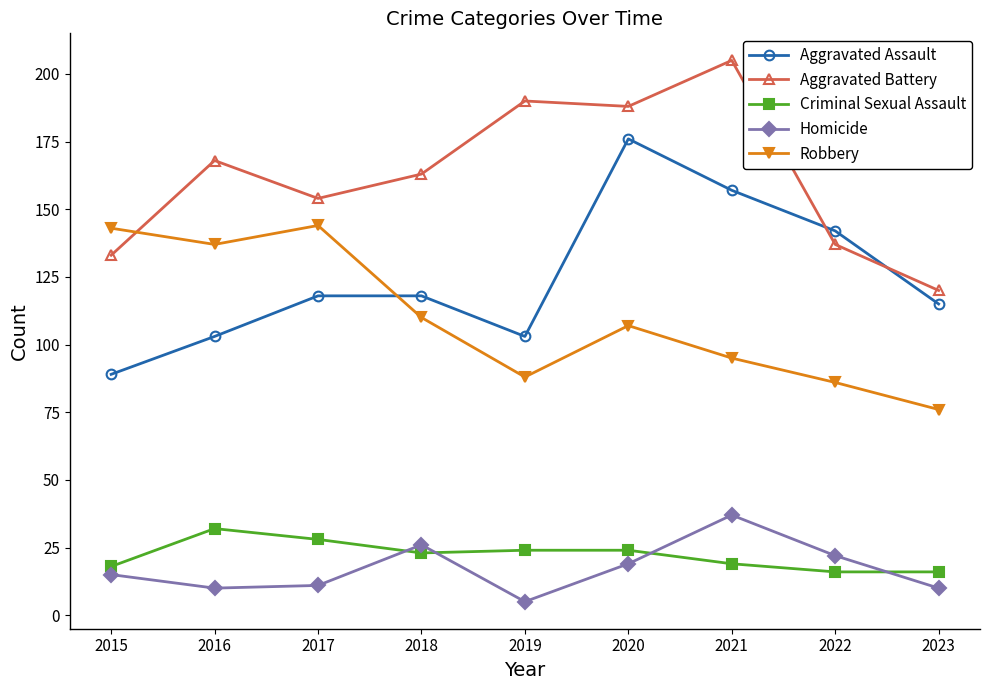

Which series has the largest total across all categories?

Aggravated Battery